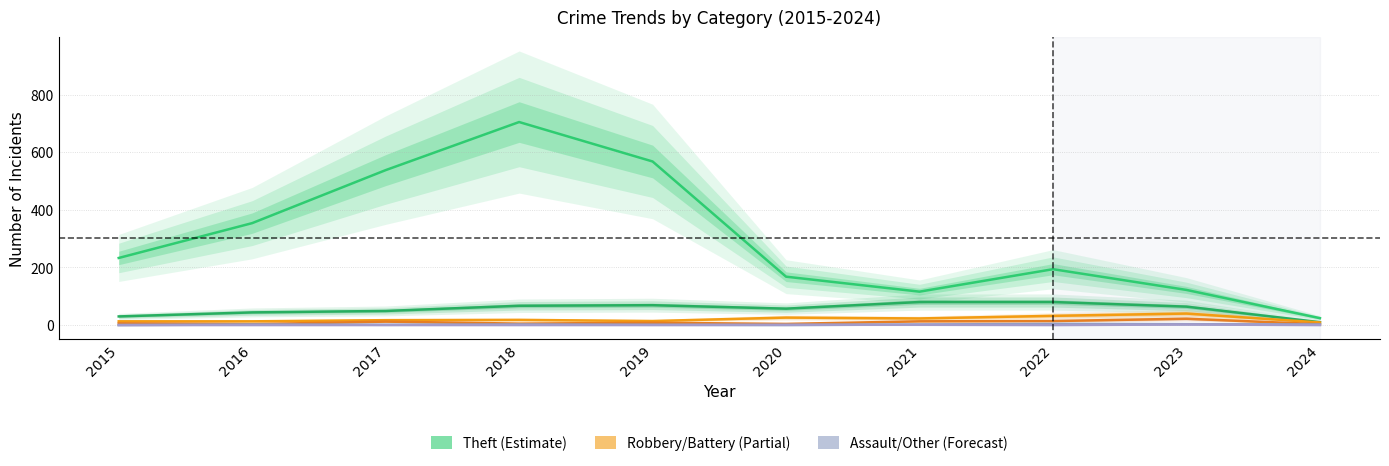

Is it true that Aggravated Assault equals 5 at 2021?

False